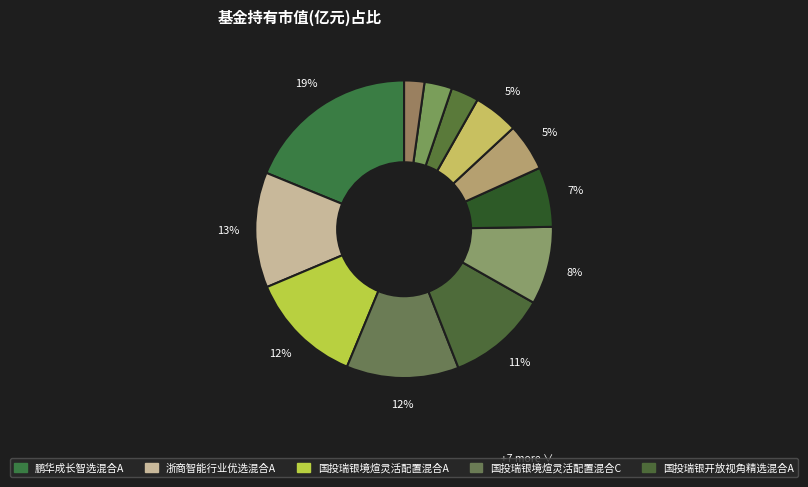

Is there any slice that represents more than half of the pie?

No